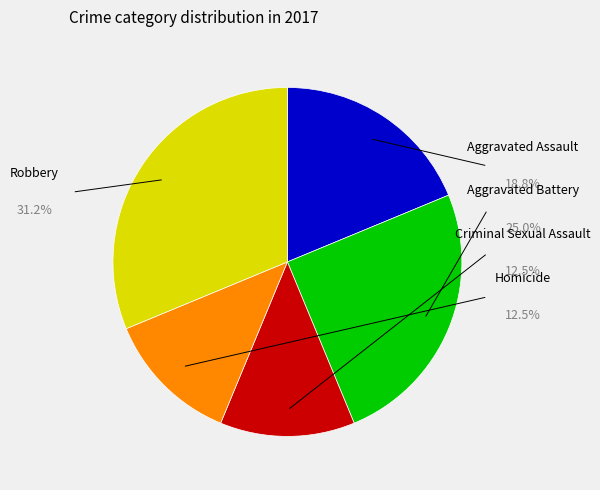

What is the ratio of the value at Aggravated Assault to the value at Homicide?

1.5